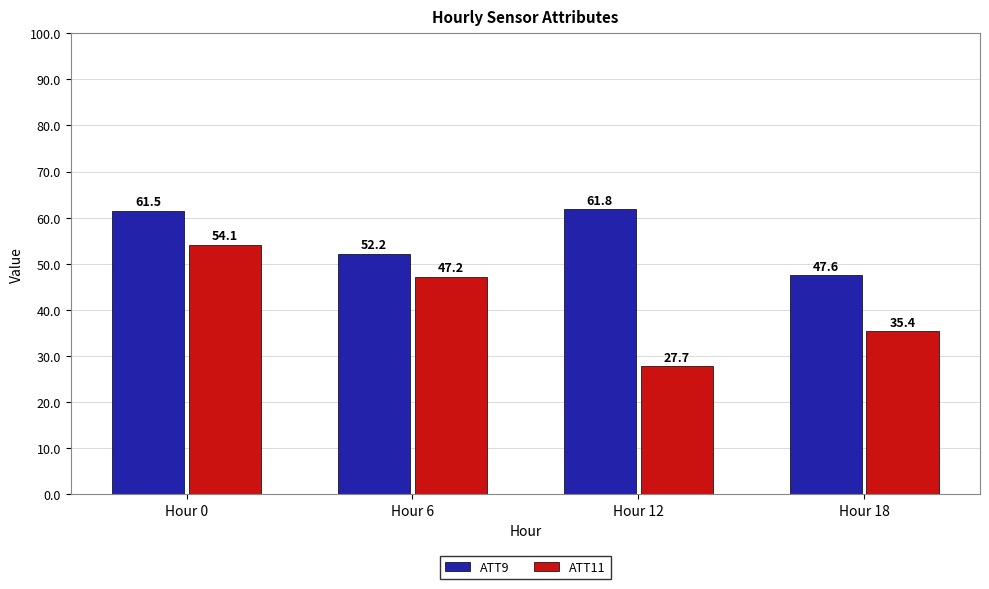

At which category is the sum across all series the highest?

Hour 0